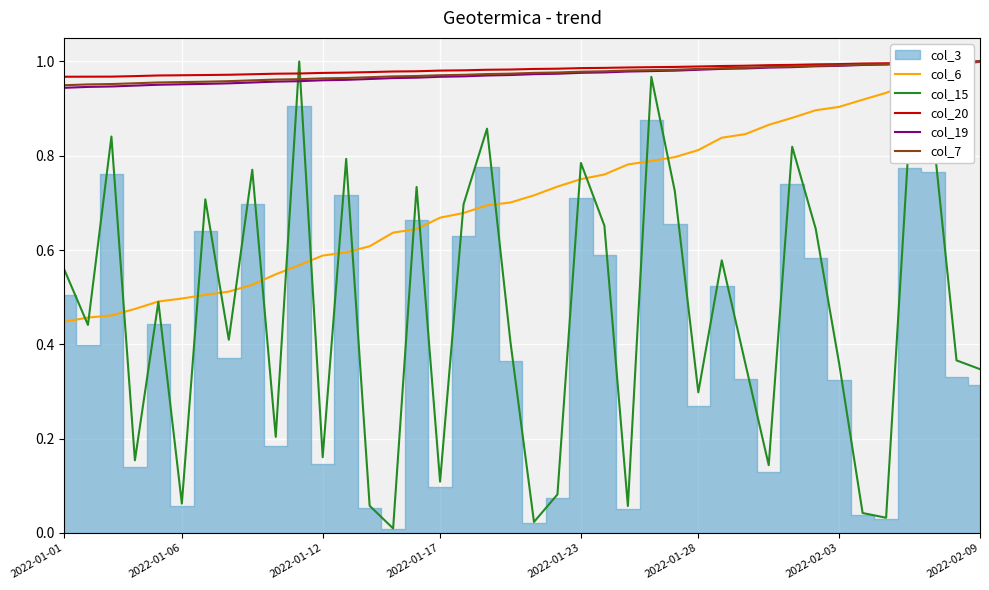

Count the number of categories in the chart.

40